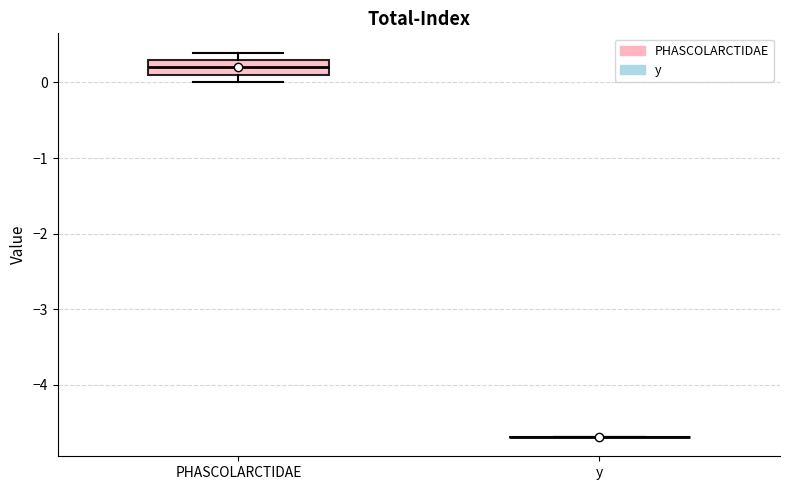

Comparing the boxes themselves (not the whiskers), which one is the tallest?

PHASCOLARCTIDAE